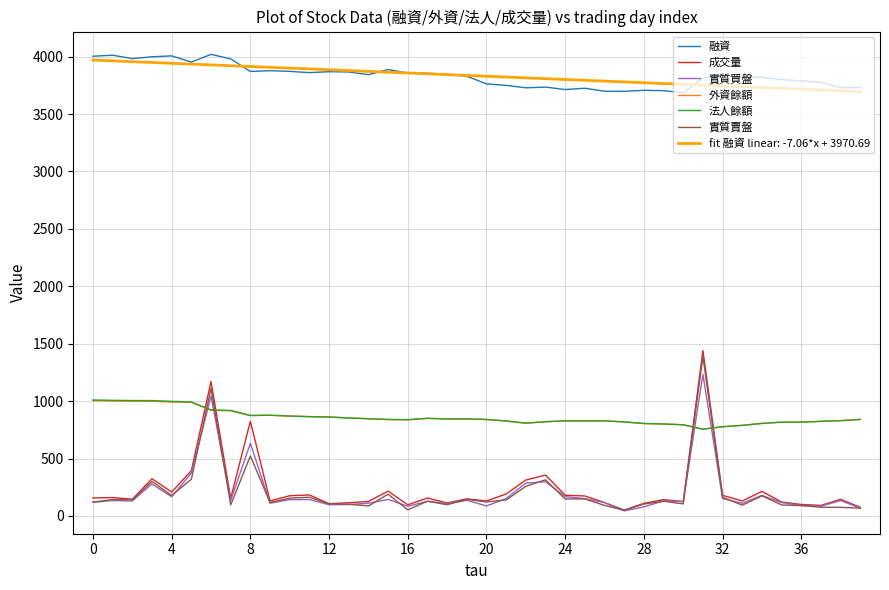

How many lines are shown in the chart?

7